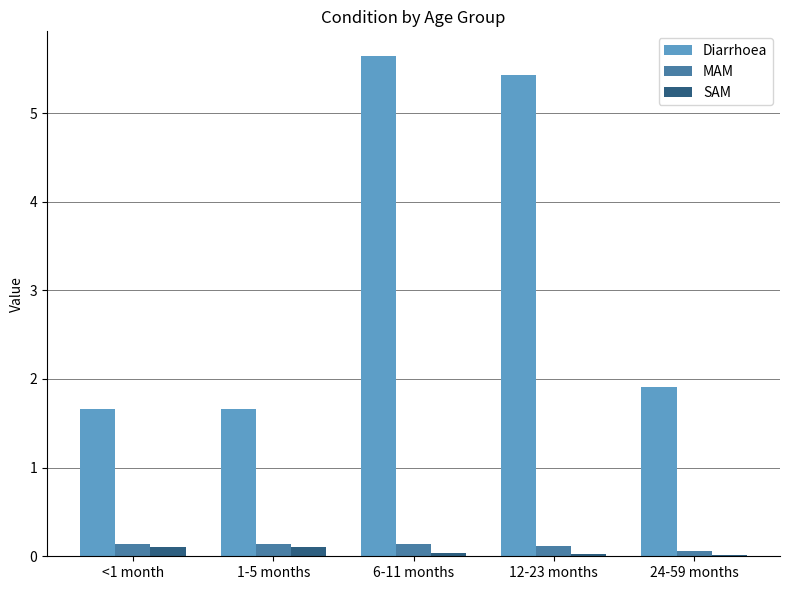

Which series has the widest spread of values?

Diarrhoea